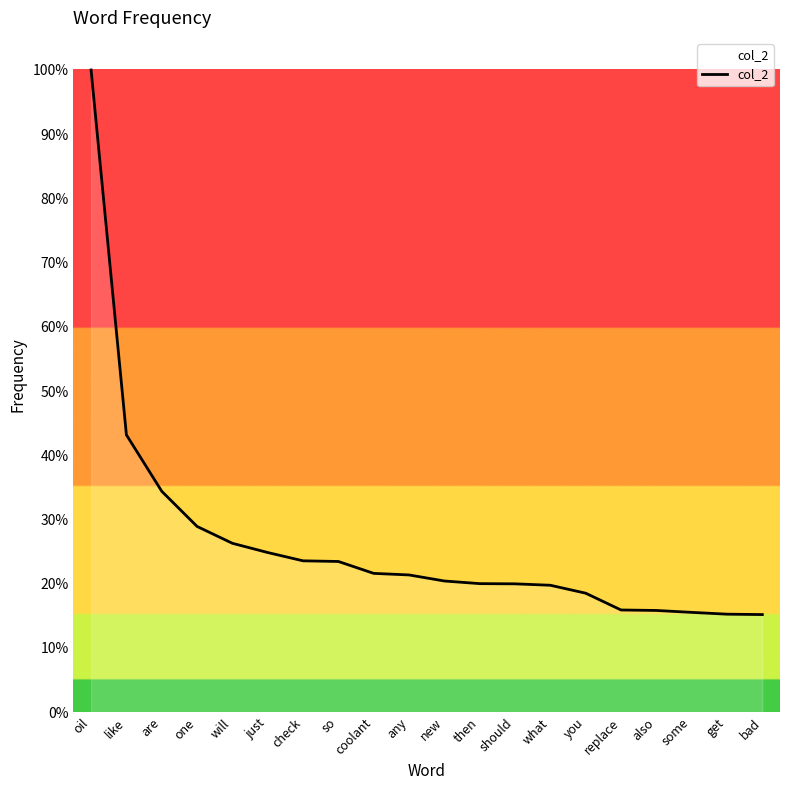

Between new and bad, which is larger?

new